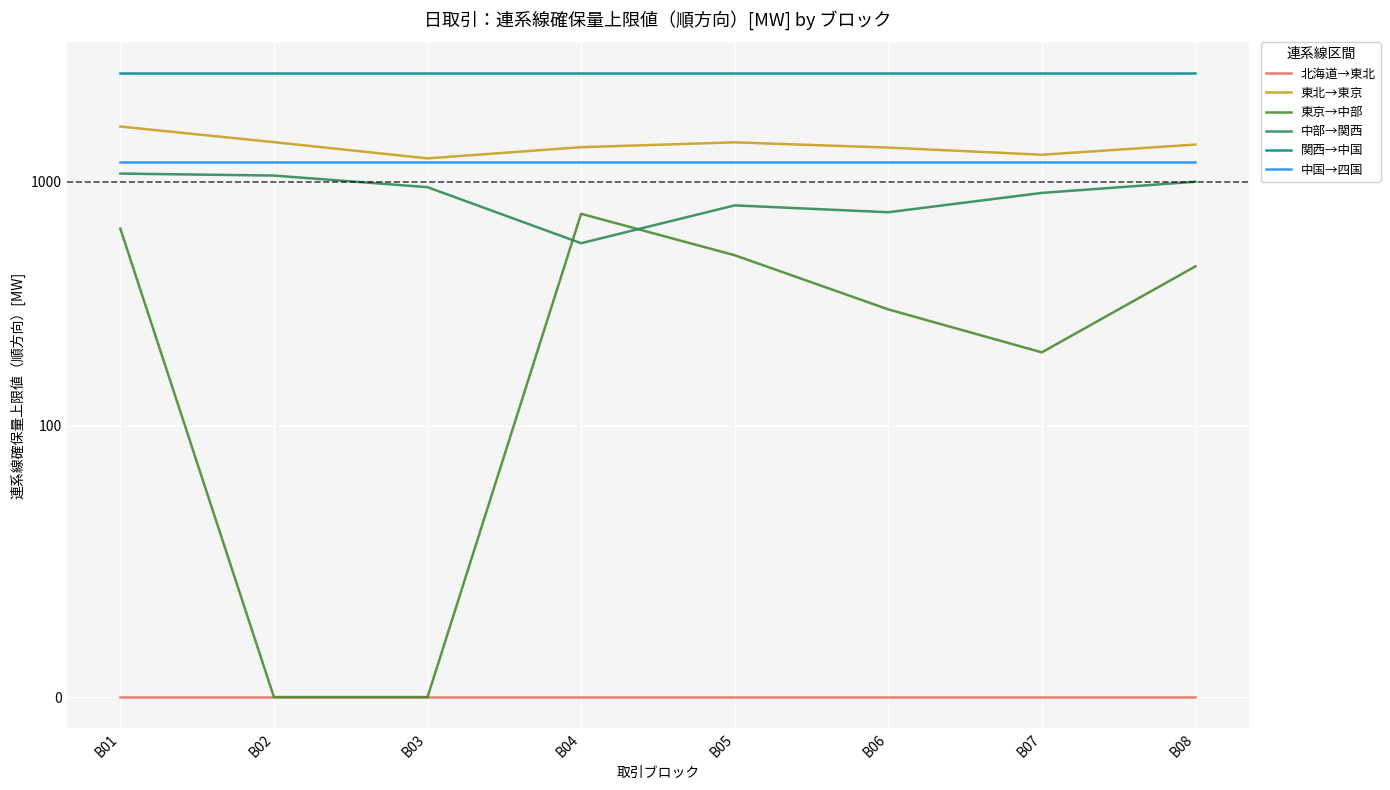

Reading right to left, what are all the values shown in this chart?

北海道→東北: 0.0	0.0	0.0	0.0	0.0	0.0	0.0	0.0
東北→東京: 1420.0	1290.0	1380.0	1450.0	1385.2	1246.3	1452.7	1682.8
東京→中部: 450.0	200.0	300.0	500.0	739.1	0.0	0.0	642.4
中部→関西: 1000.0	900.0	750.0	800.0	560.0	950.0	1060.0	1080.0
関西→中国: 2780.0	2780.0	2780.0	2780.0	2780.0	2780.0	2780.0	2780.0
中国→四国: 1200.0	1200.0	1200.0	1200.0	1200.0	1200.0	1200.0	1200.0